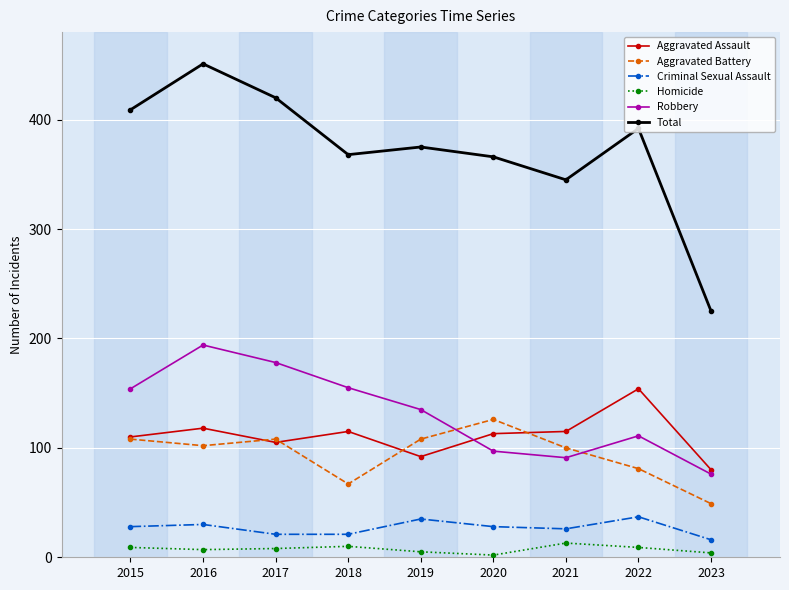

True or false: Criminal Sexual Assault has more than 0 points higher than both neighbors.

True